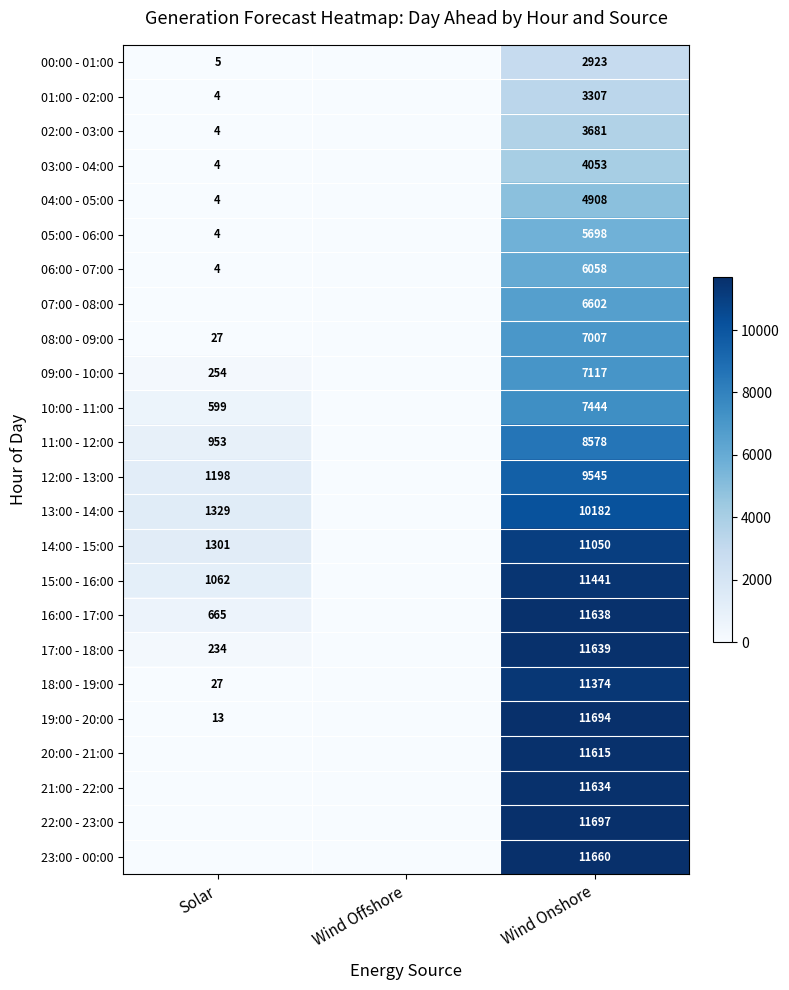

What is the maximum value shown in the chart?

11697